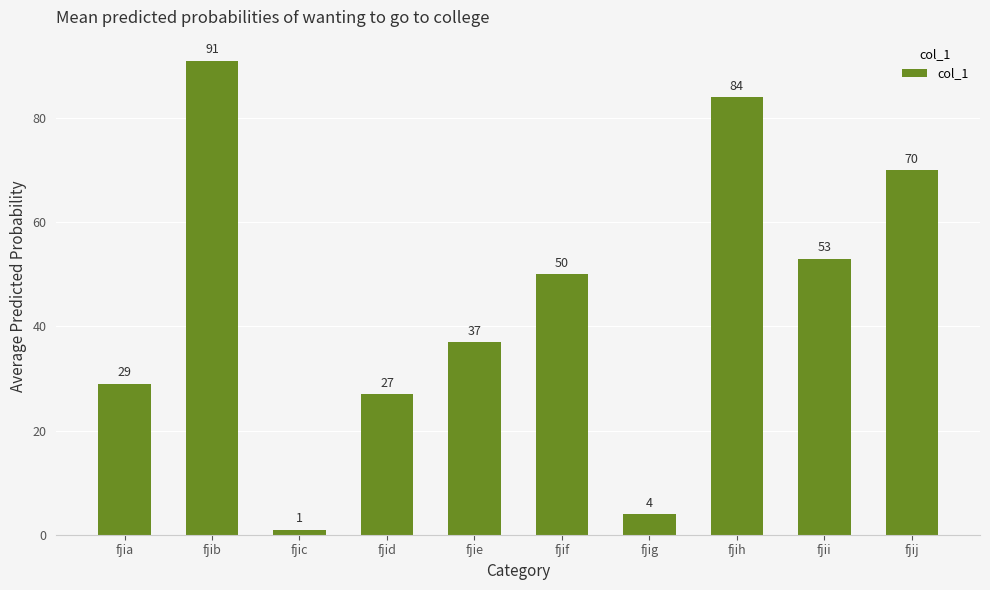

What is the average value?

45